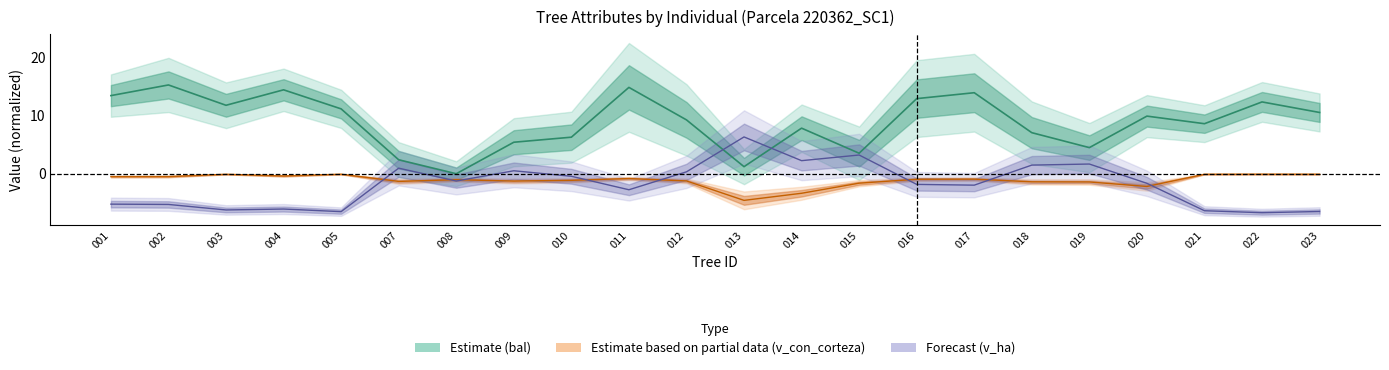

At which label does v_ha first exceed -1?

220362007